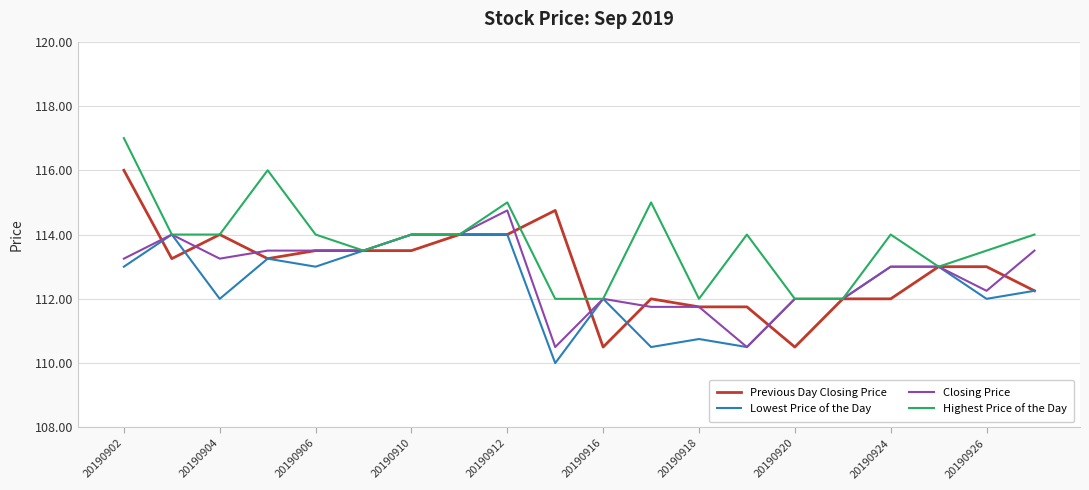

What is the minimum value for Previous Day Closing Price?

110.5